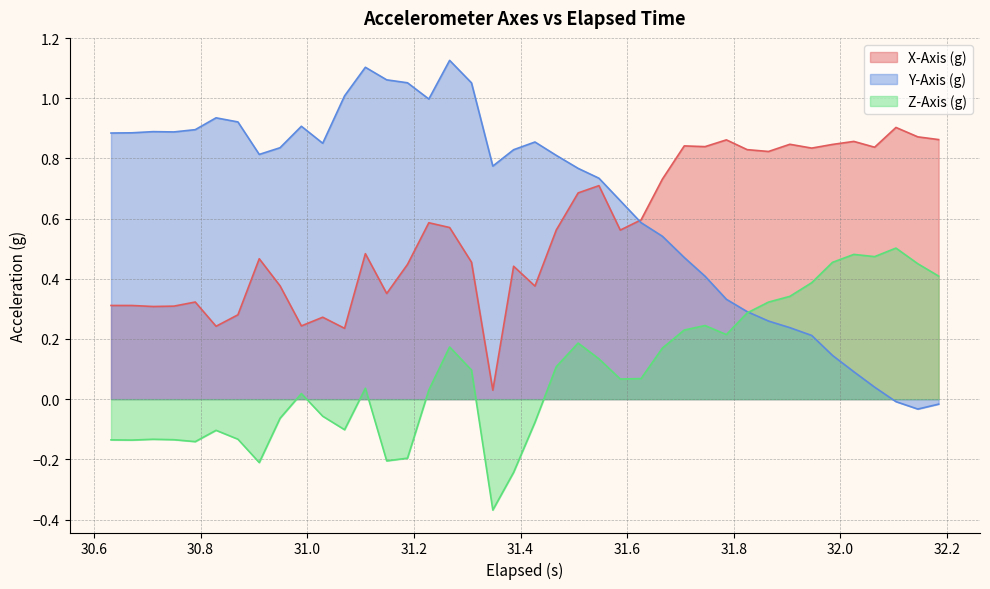

Which series has the largest range (max minus min)?

Y-Axis (g)